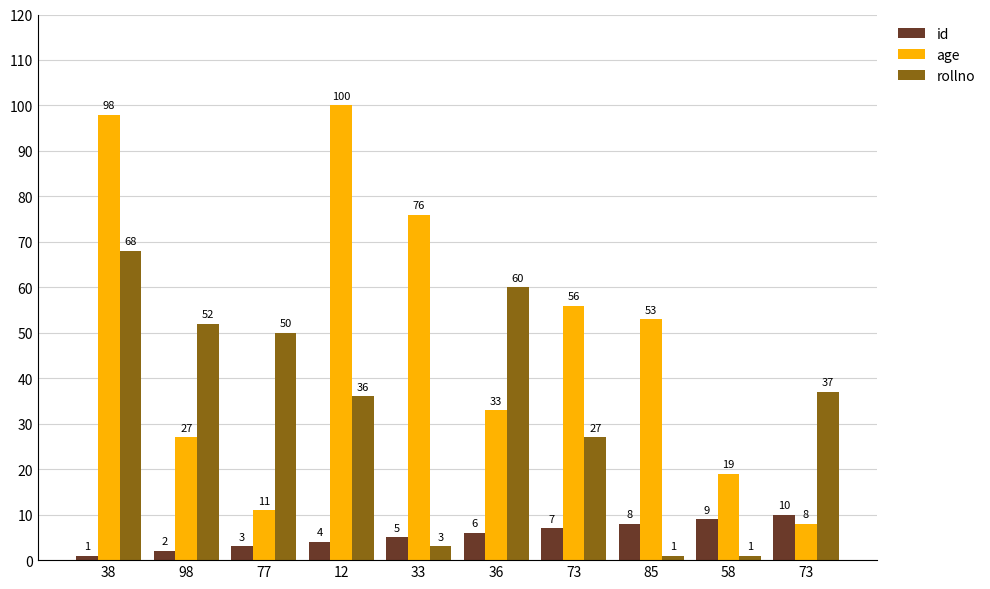

How many bars are there in total?

30